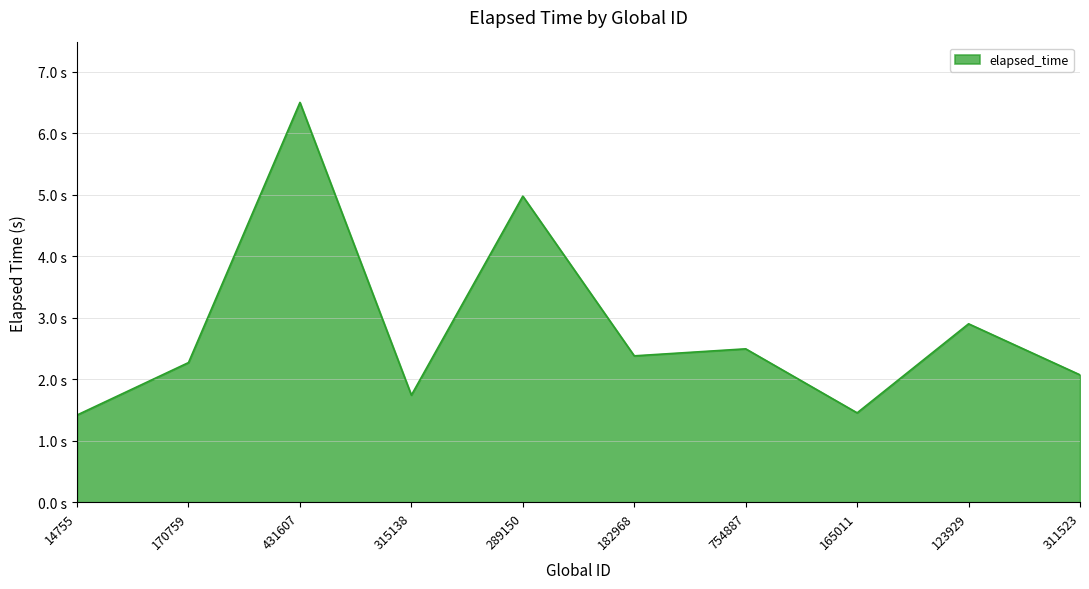

Does the chart have visible grid lines?

Yes